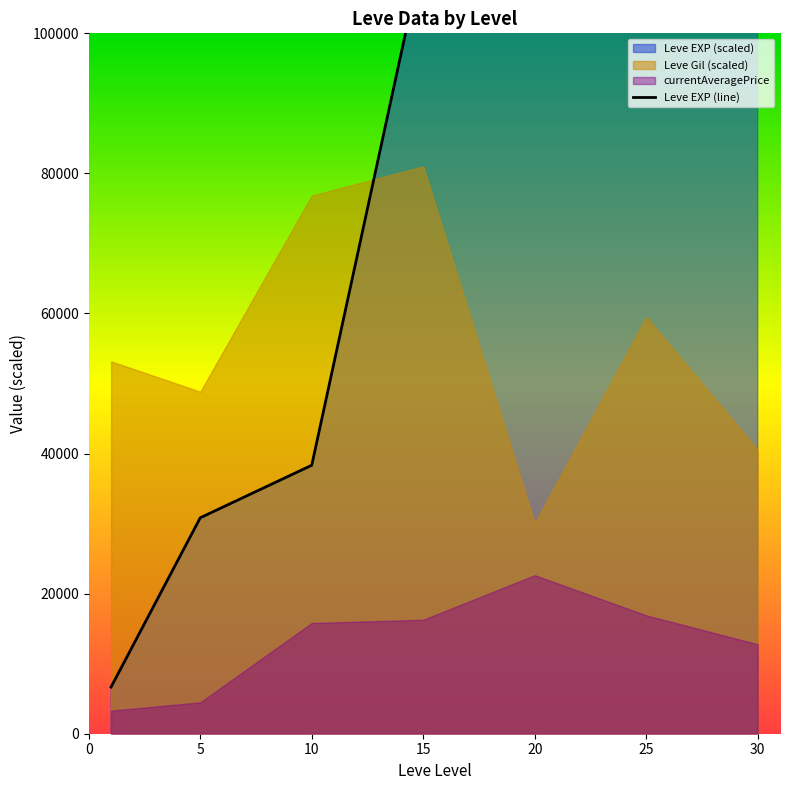

How many data points are above 111666?

4